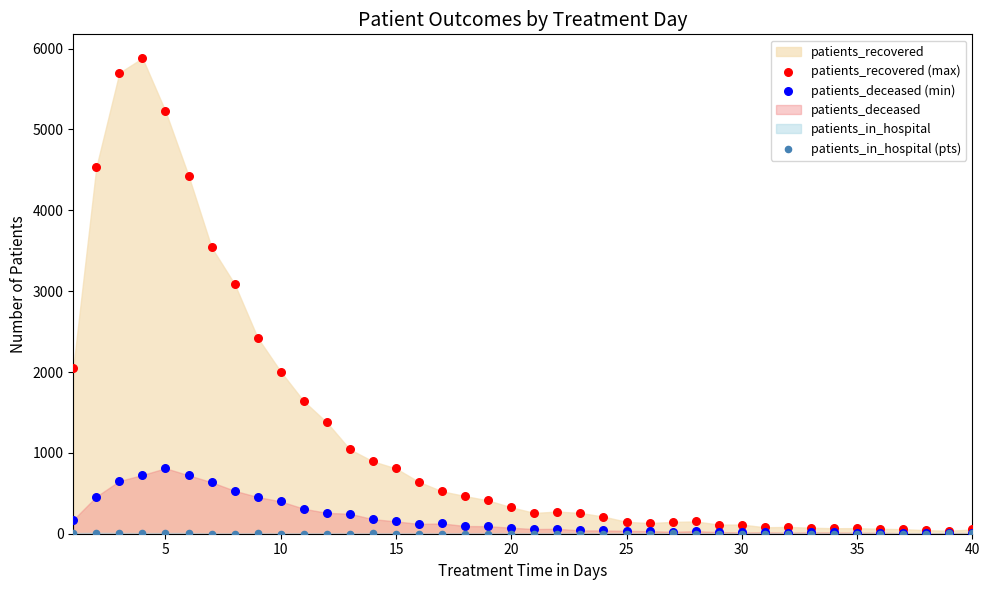

Across all series, what Y value is closest to 2941?

3088